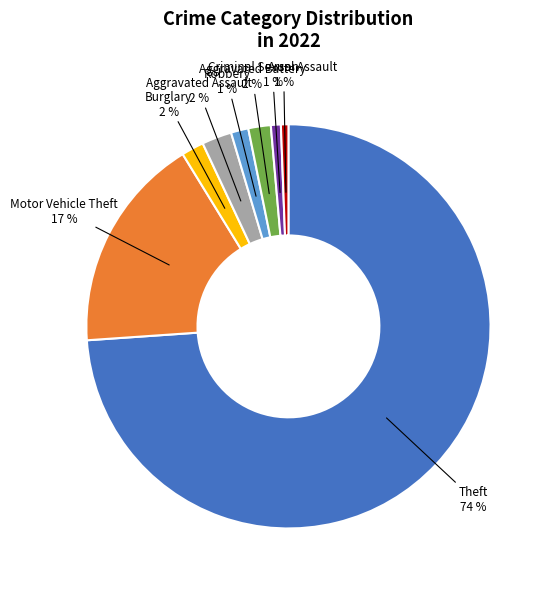

Is Arson the majority of the pie?

No